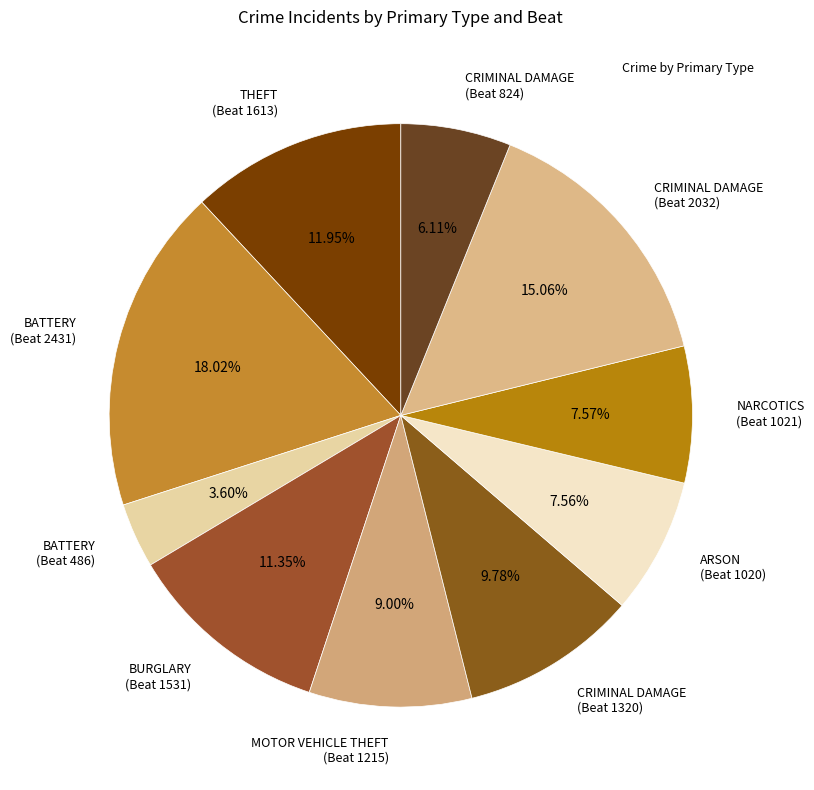

What is the ratio of the value at BATTERY (Beat 2431) to the value at NARCOTICS (Beat 1021)?

2.4